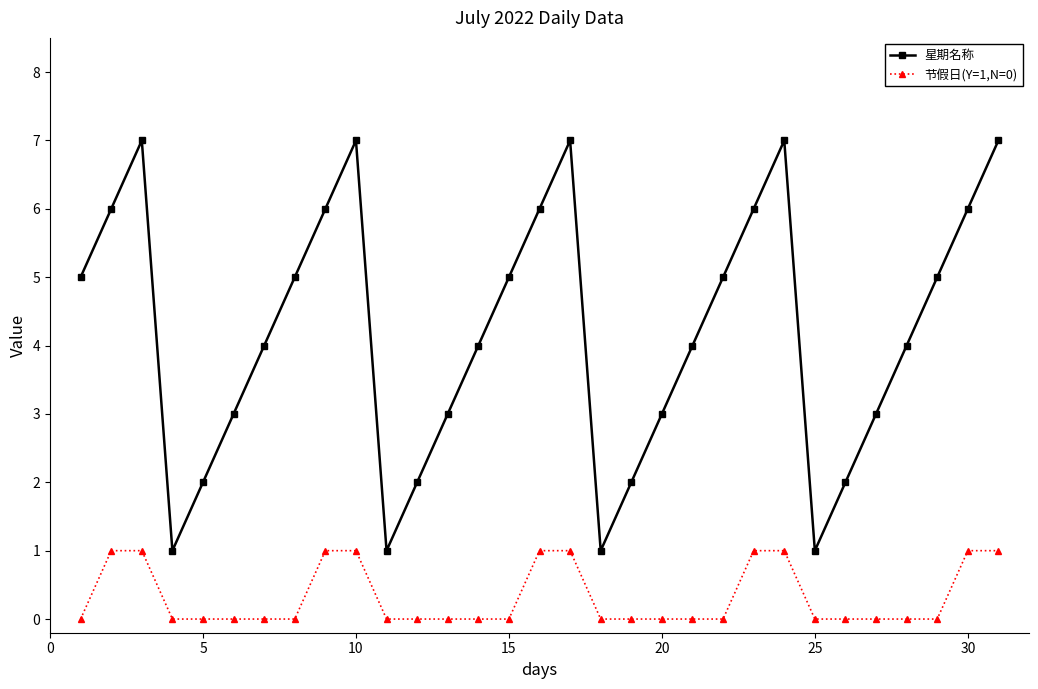

True or false: 星期名称 and 节假日(Y=1,N=0) intersect in this chart.

False